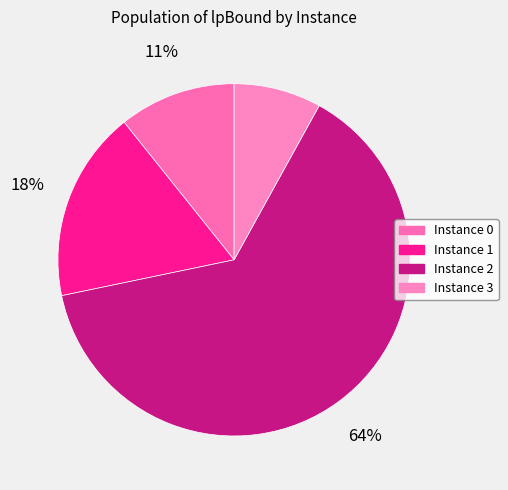

How many segments does this pie chart have?

4